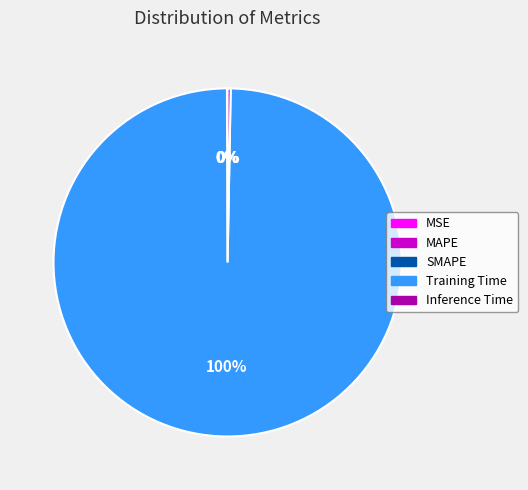

To the nearest percent, what portion does Training Time represent?

100%